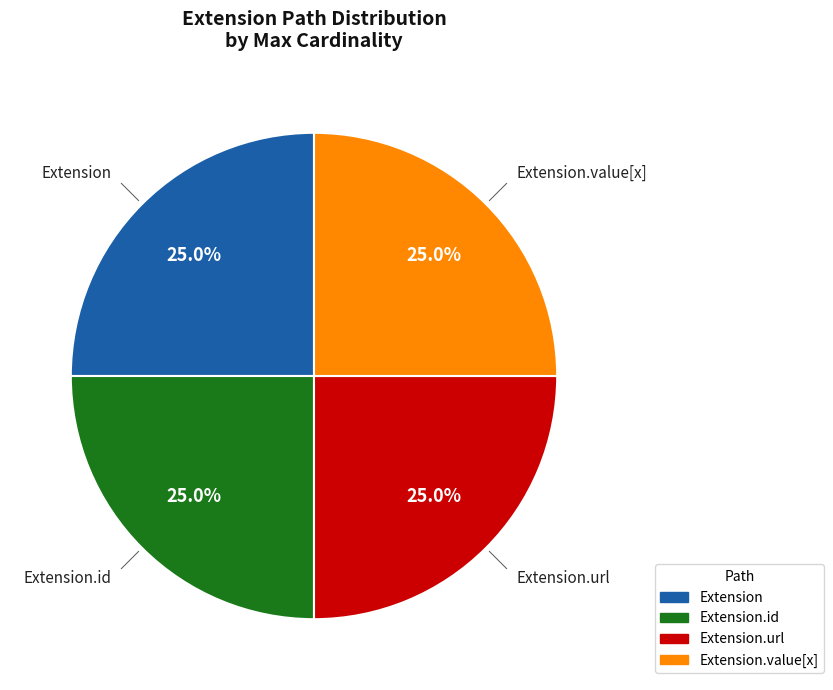

What percentage do Extension.id and Extension.url together represent?

50.0%